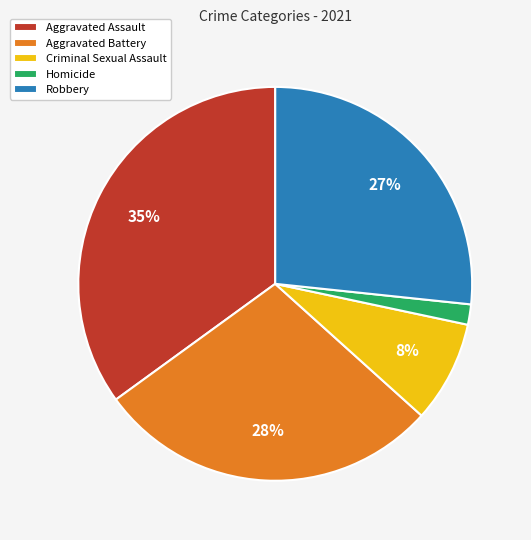

Which category has the smallest portion of the pie?

Homicide